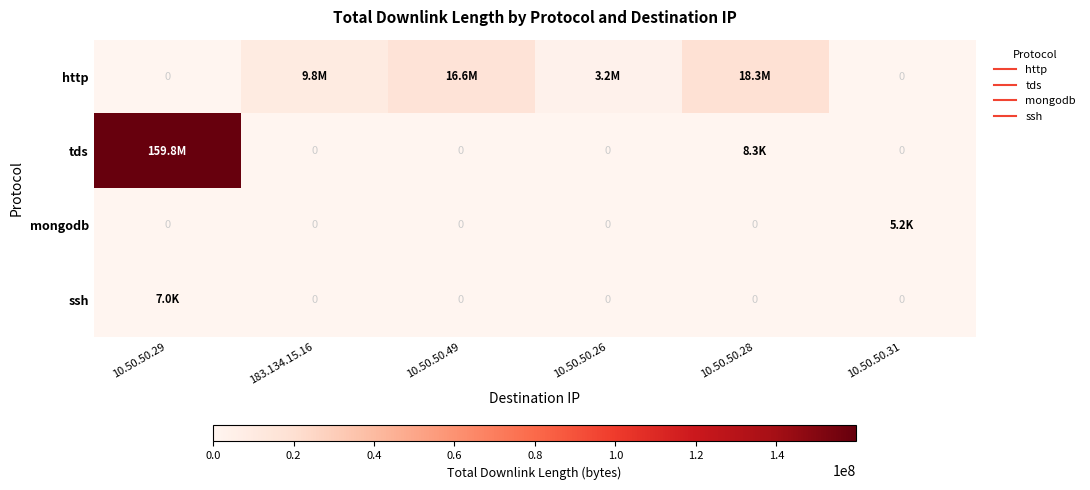

What is the spread (max minus min) of values at 10.50.50.49?

16554599